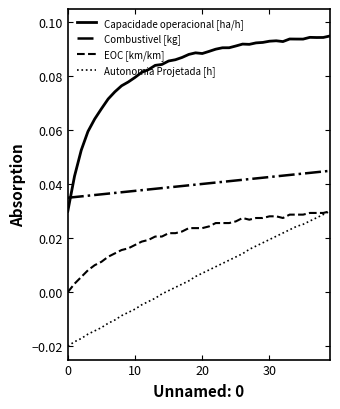

Which series has the largest total across all categories?

Capacidade operacional [ha/h]